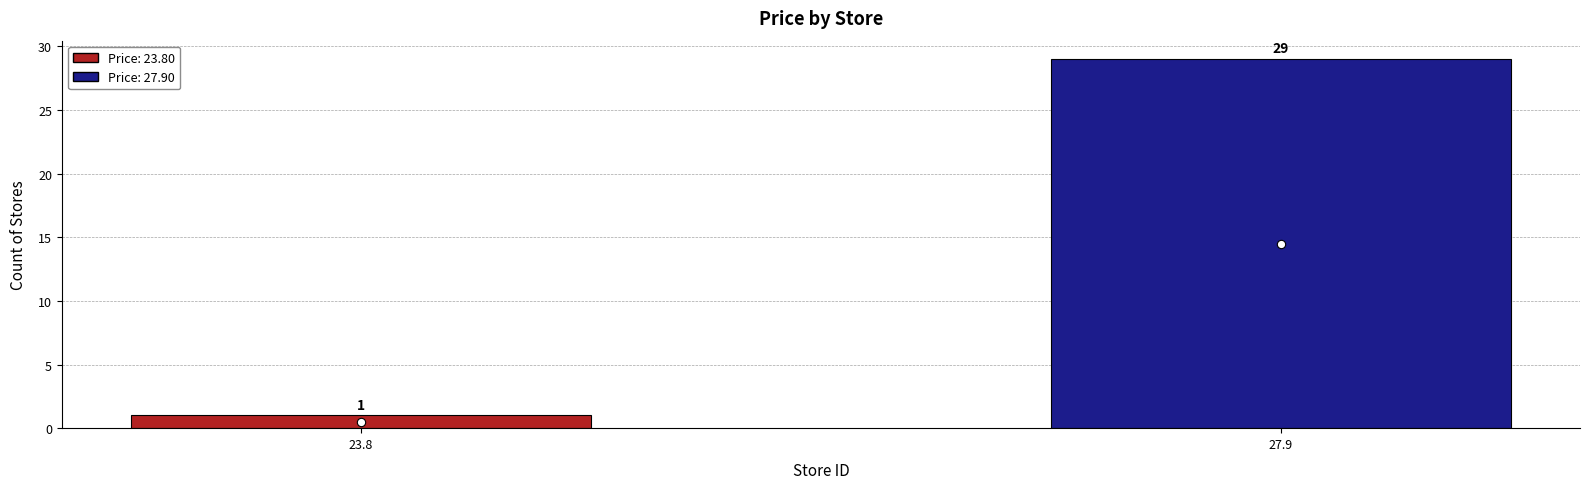

True or false: the data shows 1 at 23.8.

True